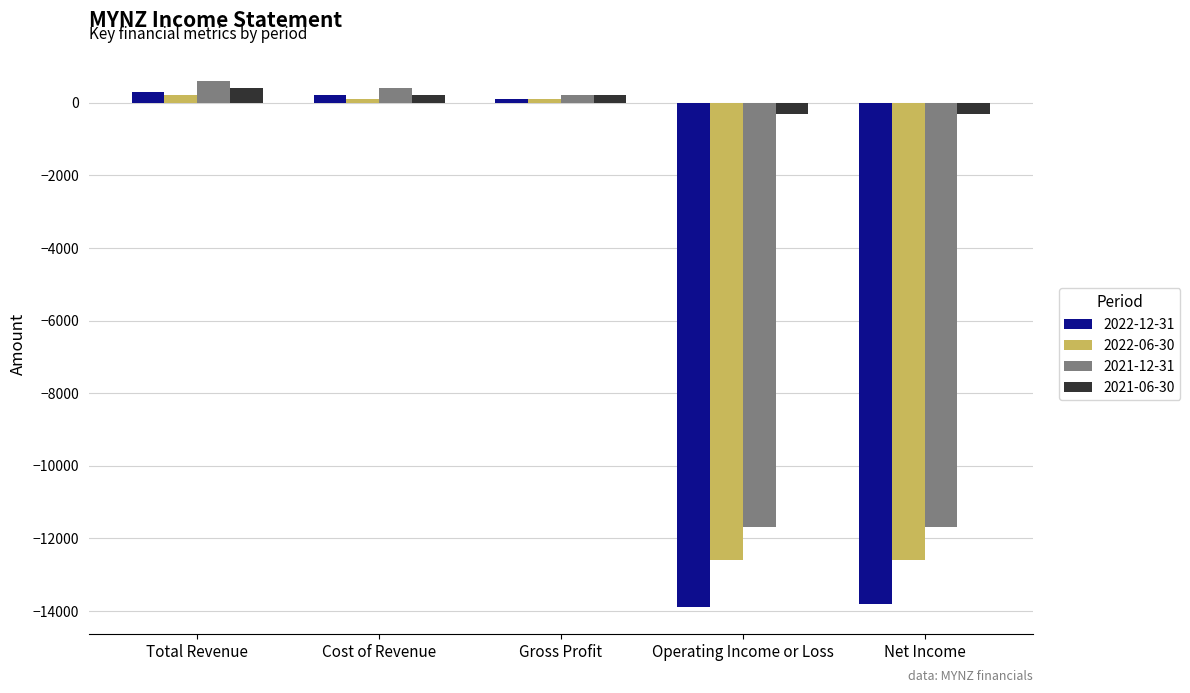

Reading right to left, list all the values displayed in this chart.

2022-12-31: Net Income=-13800	Operating Income or Loss=-13900	Gross Profit=100	Cost of Revenue=200	Total Revenue=300
2022-06-30: Net Income=-12600	Operating Income or Loss=-12600	Gross Profit=100	Cost of Revenue=100	Total Revenue=200
2021-12-31: Net Income=-11700	Operating Income or Loss=-11700	Gross Profit=200	Cost of Revenue=400	Total Revenue=600
2021-06-30: Net Income=-300	Operating Income or Loss=-300	Gross Profit=200	Cost of Revenue=200	Total Revenue=400